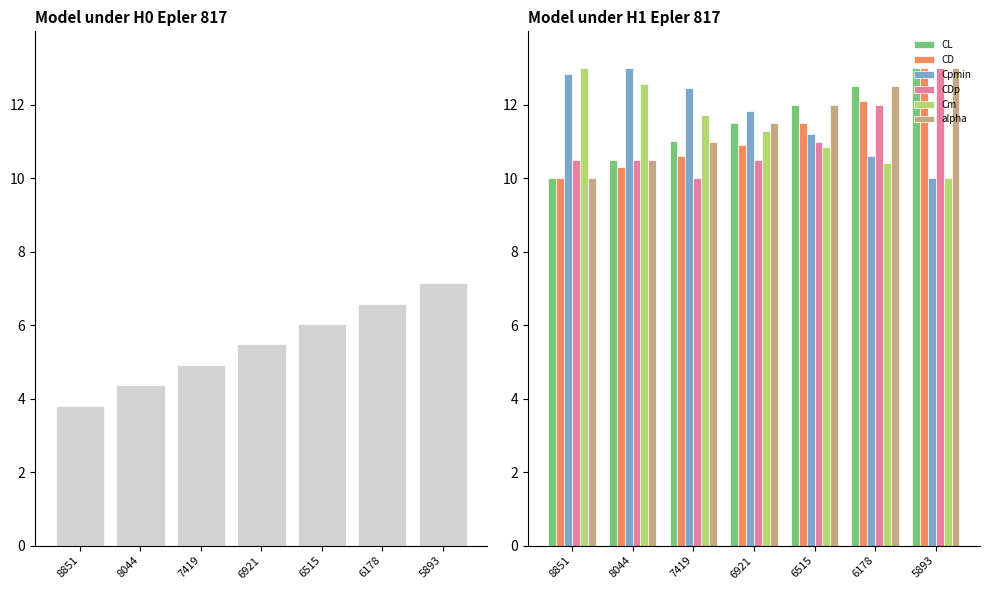

Rank the categories by CL value from lowest to highest.

8851, 8044, 7419, 6921, 6515, 6178, 5893